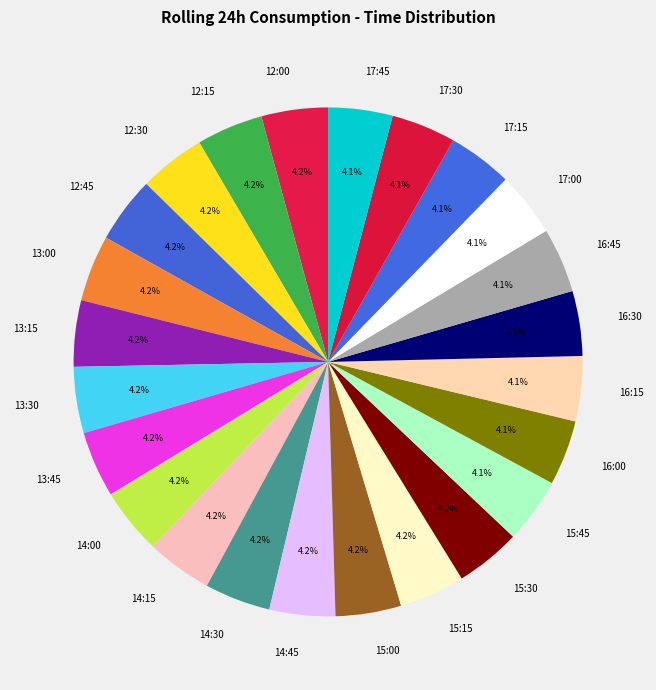

Approximately how many times larger is the value at 14:45 compared to 12:00?

1.0